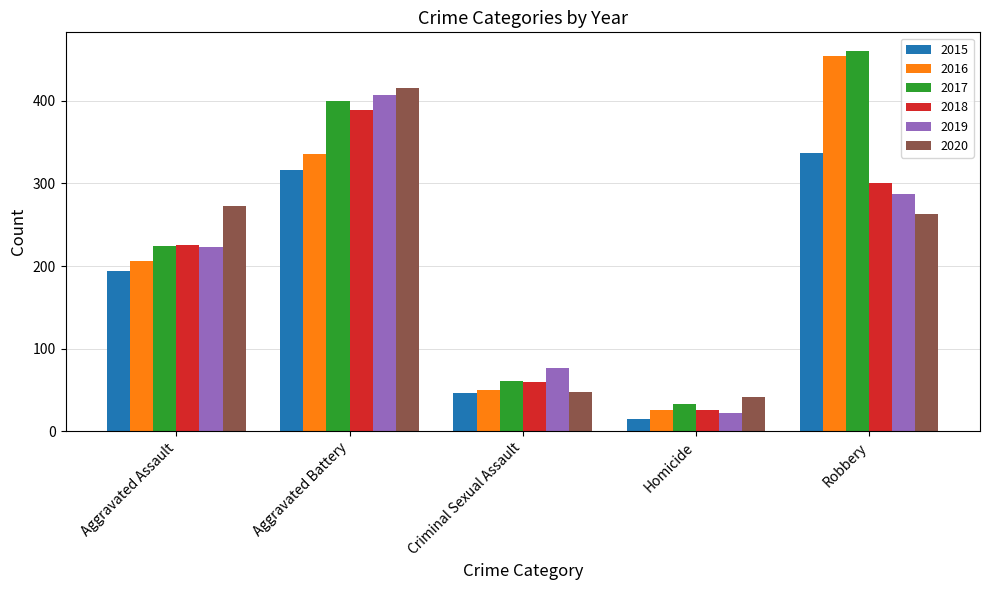

What are all the series names shown in the legend?

2015, 2016, 2017, 2018, 2019, 2020